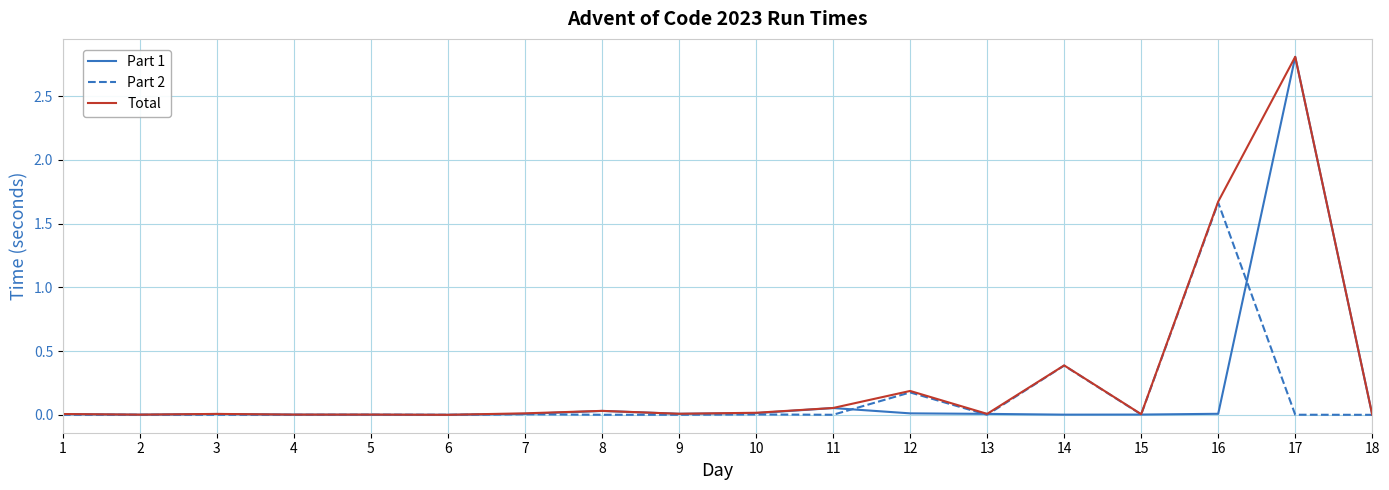

Is it true that Total equals 2.8 at 17?

True